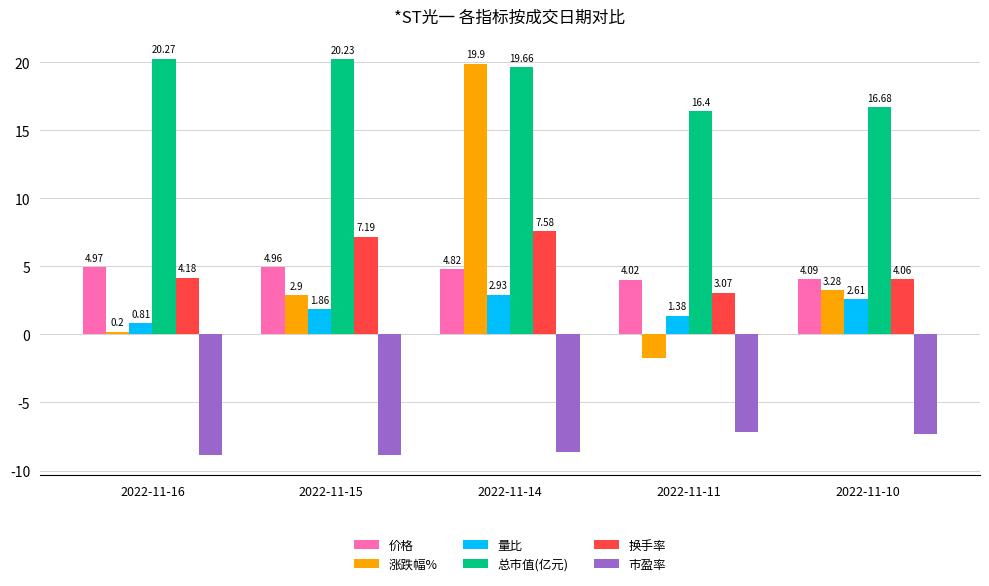

Where does the 总市值(亿元) series first go above 19?

2022-11-16